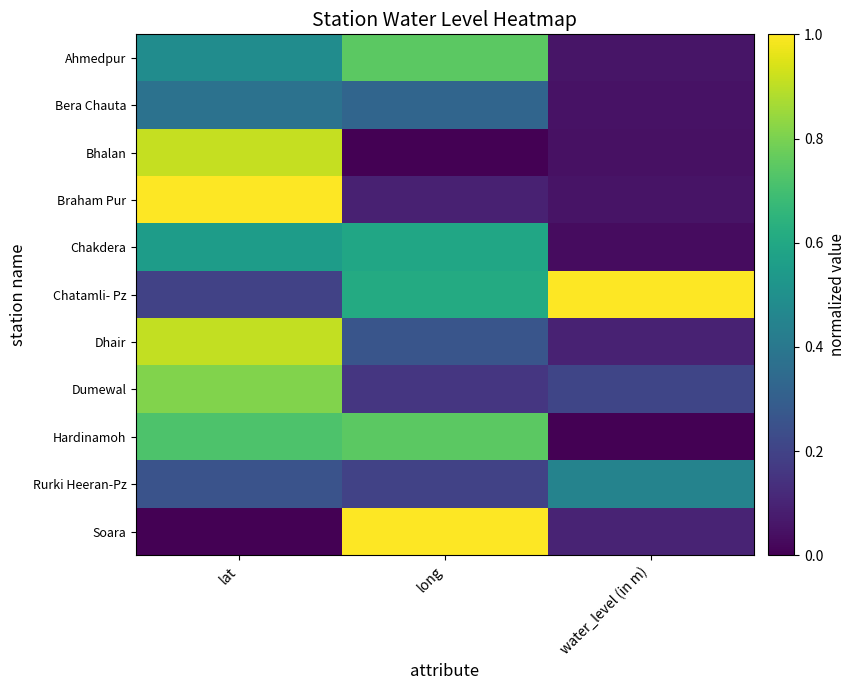

Rank the series by their maximum value, from lowest to highest.

Bera Chauta, Rurki Heeran-Pz, Chakdera, Ahmedpur, Hardinamoh, Dumewal, Dhair, Bhalan, Braham Pur, Chatamli- Pz, Soara